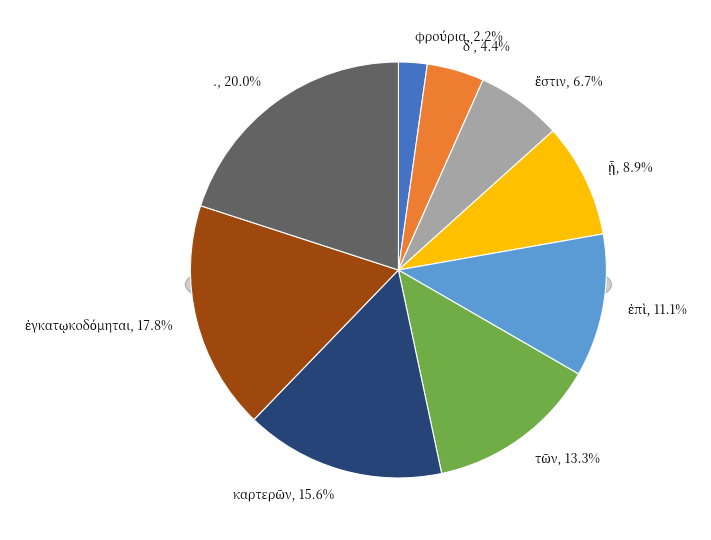

To the nearest percent, what is the difference between the largest and smallest slice percentages?

18%